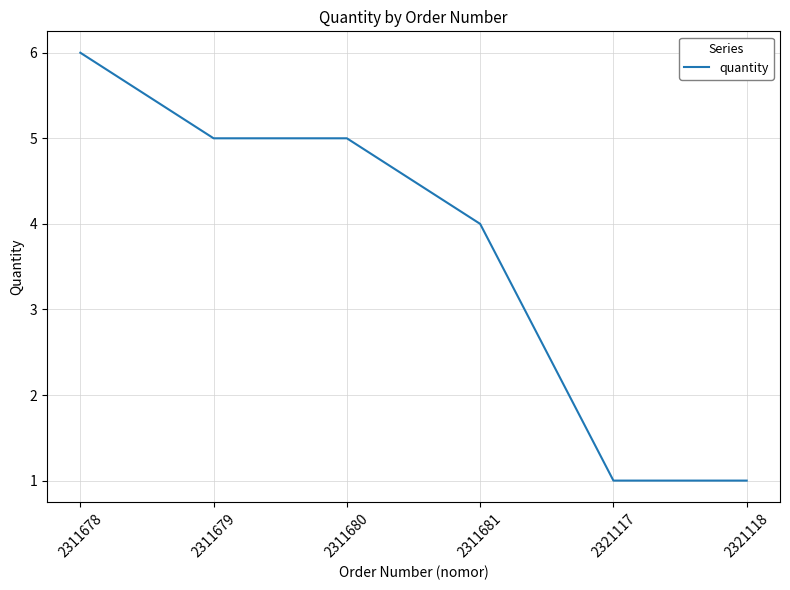

What is the difference between the maximum and minimum values?

5